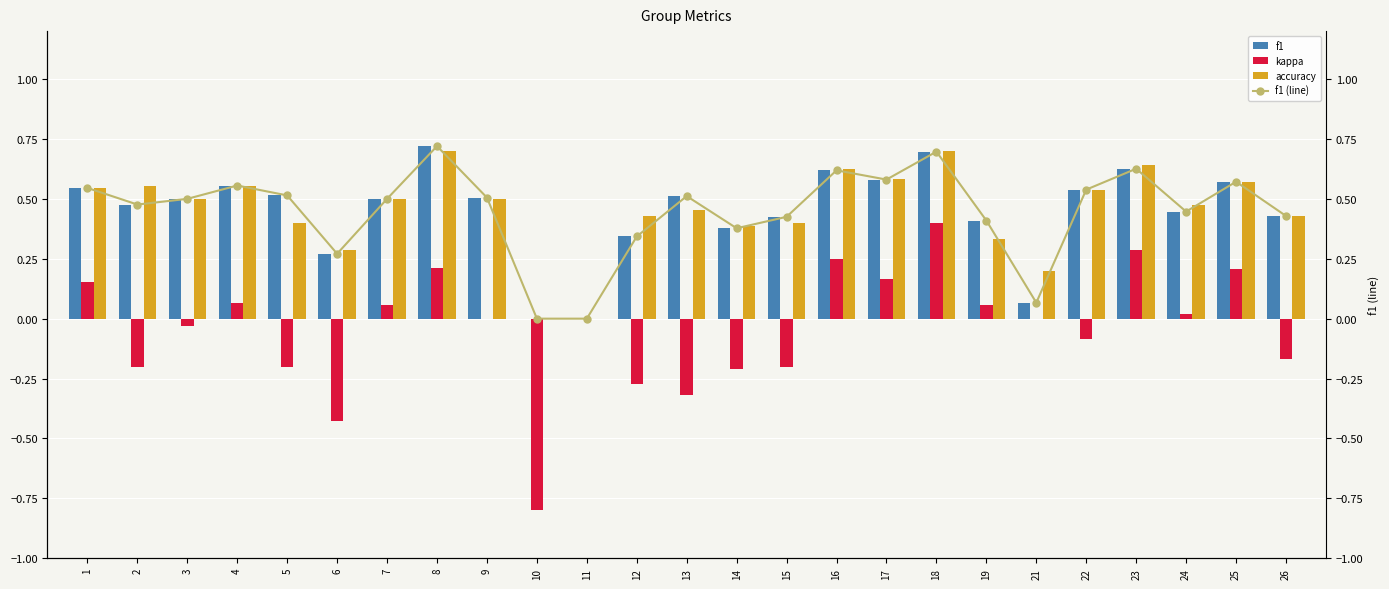

What is the difference between the highest and lowest values at 1?

0.4